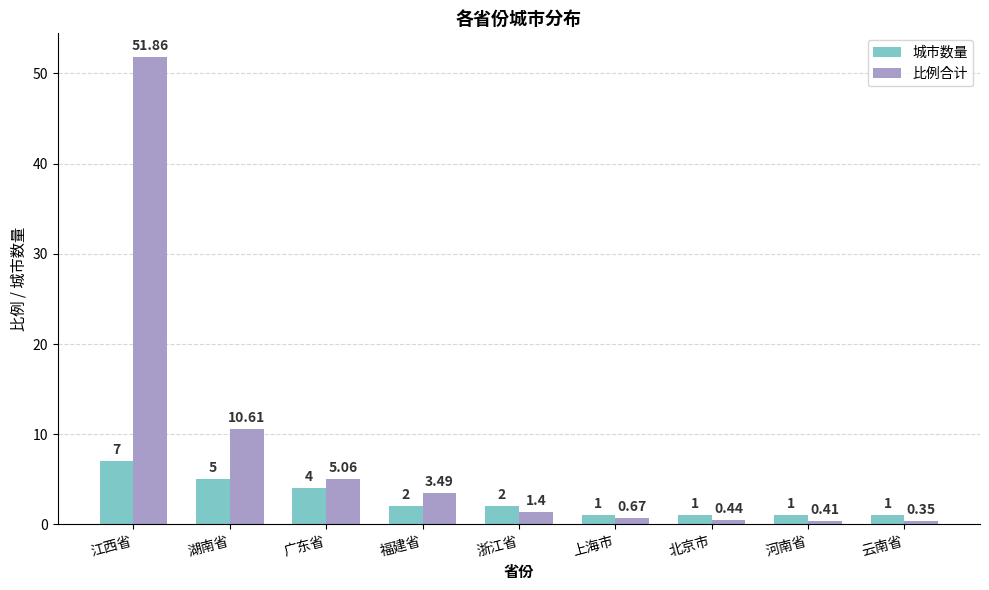

Which category has the highest value in the 城市数量 series?

江西省